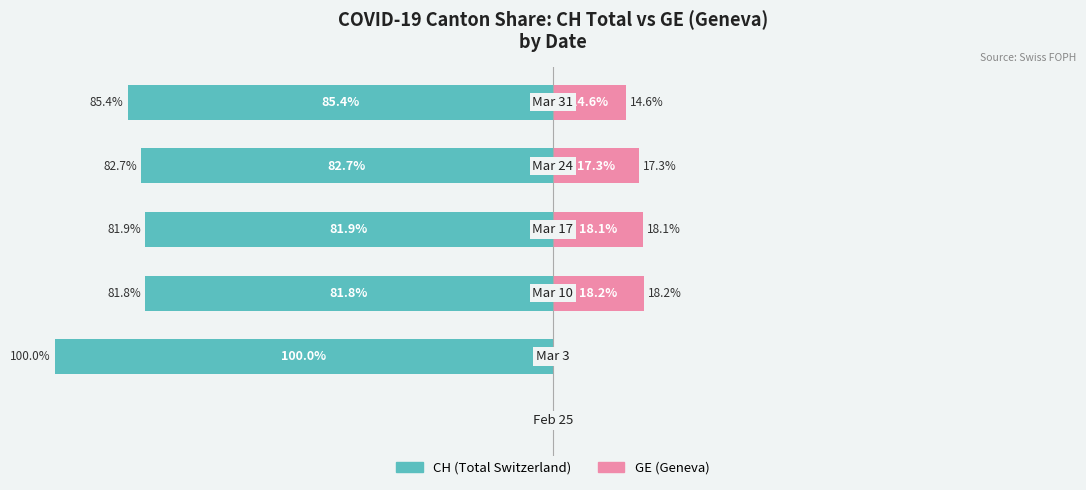

What value does the CH (Total Switzerland) series have at 3?

-81.9